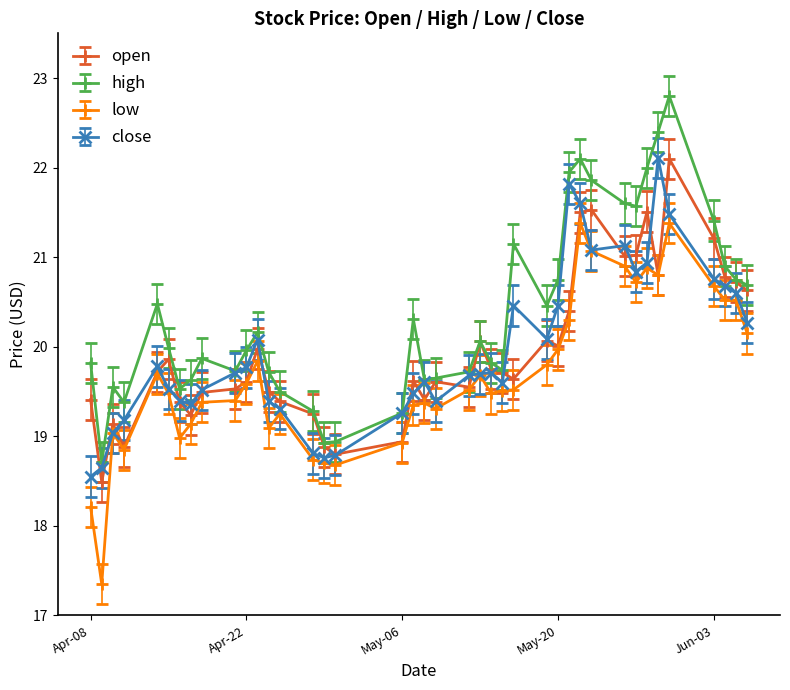

True or false: low has more than 0 interior local peaks.

True